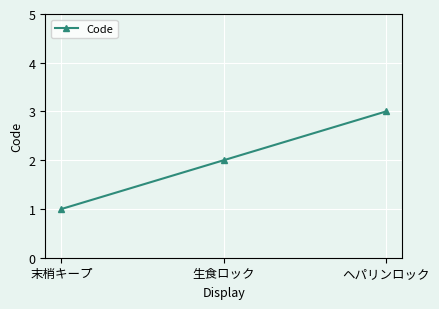

How many lines are shown in the chart?

1